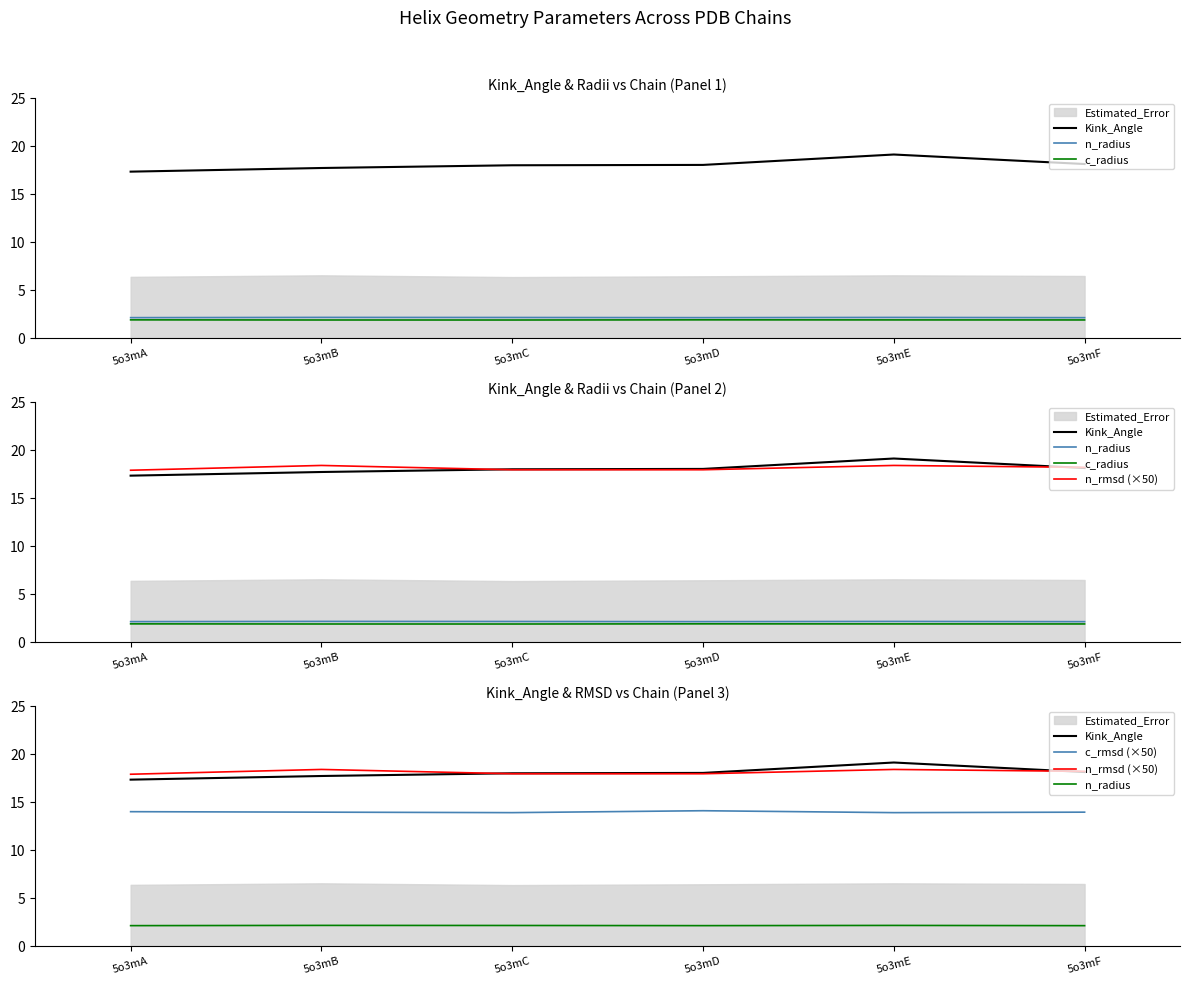

In n_radius, how many points are higher than both neighbors (excluding endpoints)?

2